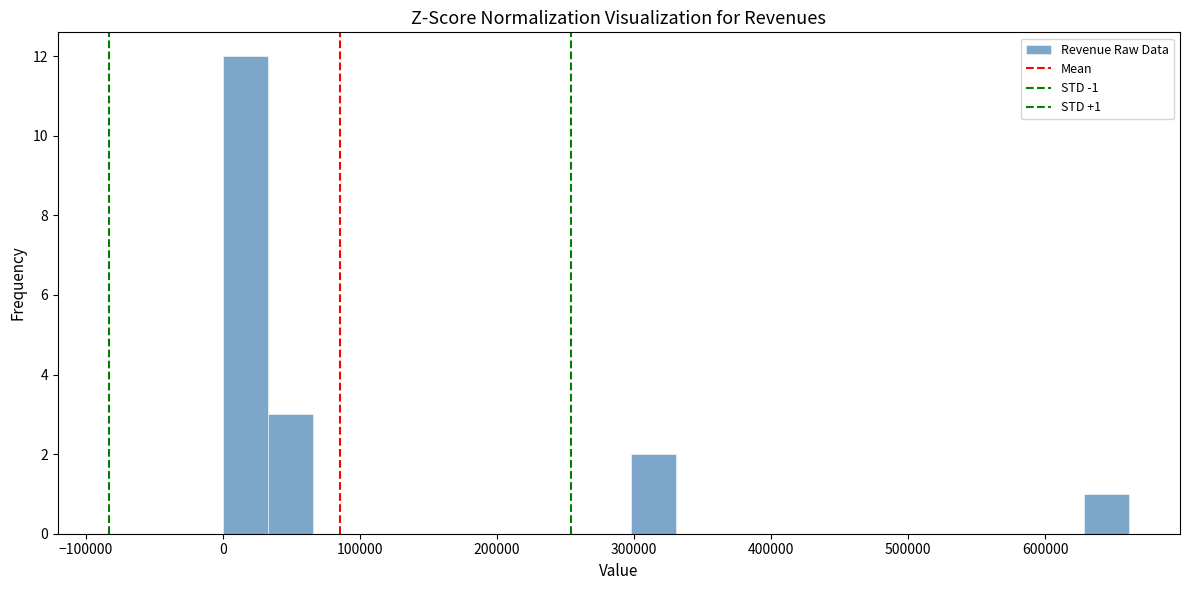

Around what value on the x-axis is the tallest bar? Give the approximate position of its centre, as read against the axis.

20000